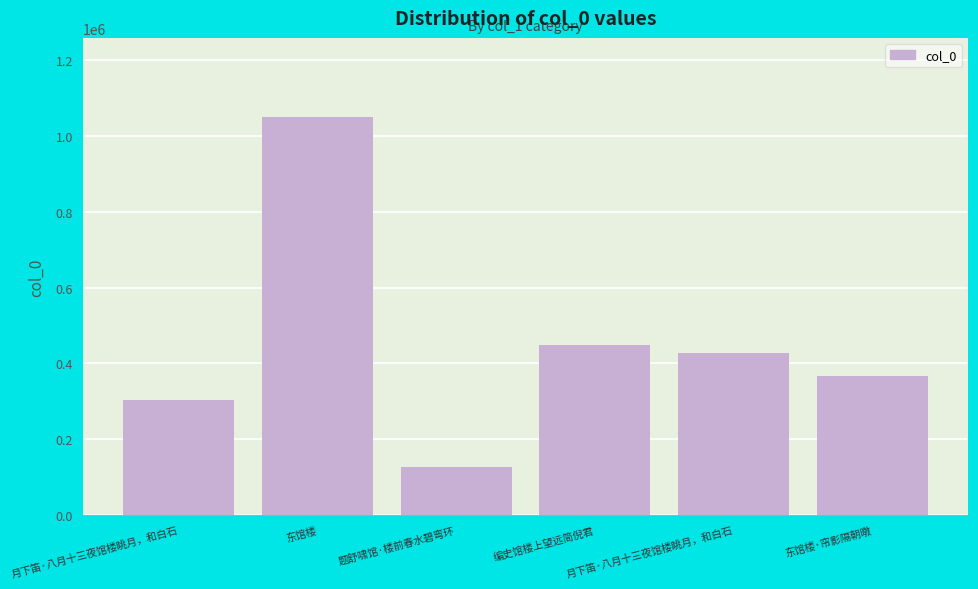

Reading right to left, what are all the values shown in this chart?

368183	427129	447790	127081	1049640	302976